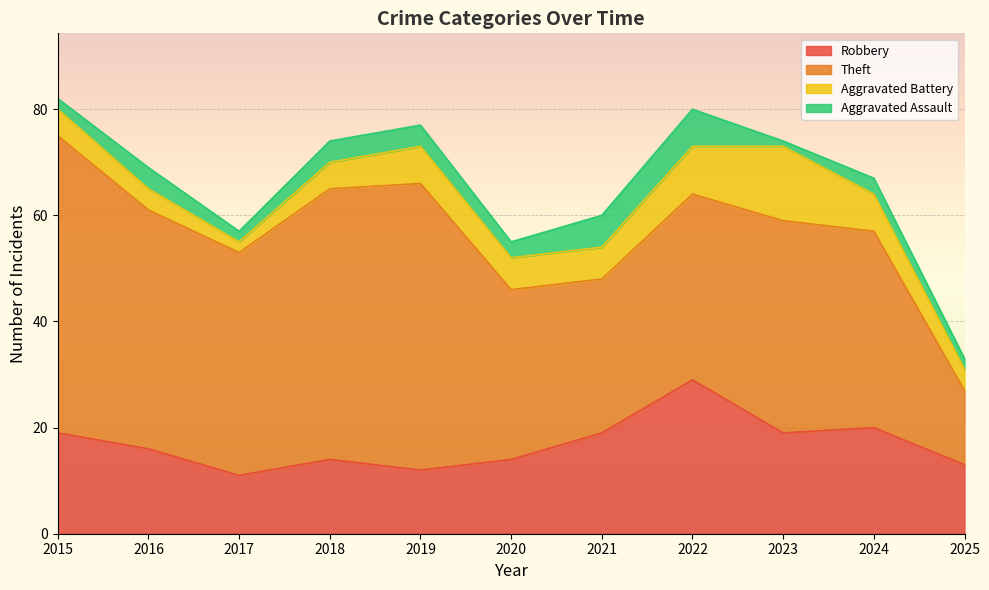

How many interior local valleys does the Aggravated Battery series have?

1